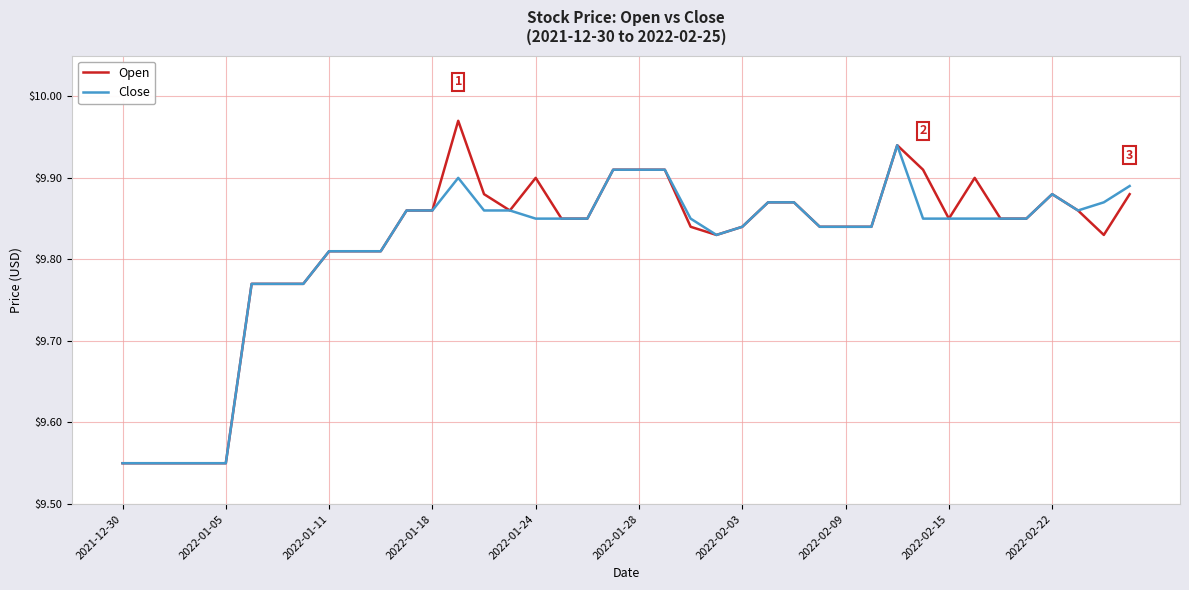

True or false: Open and Close intersect in this chart.

False